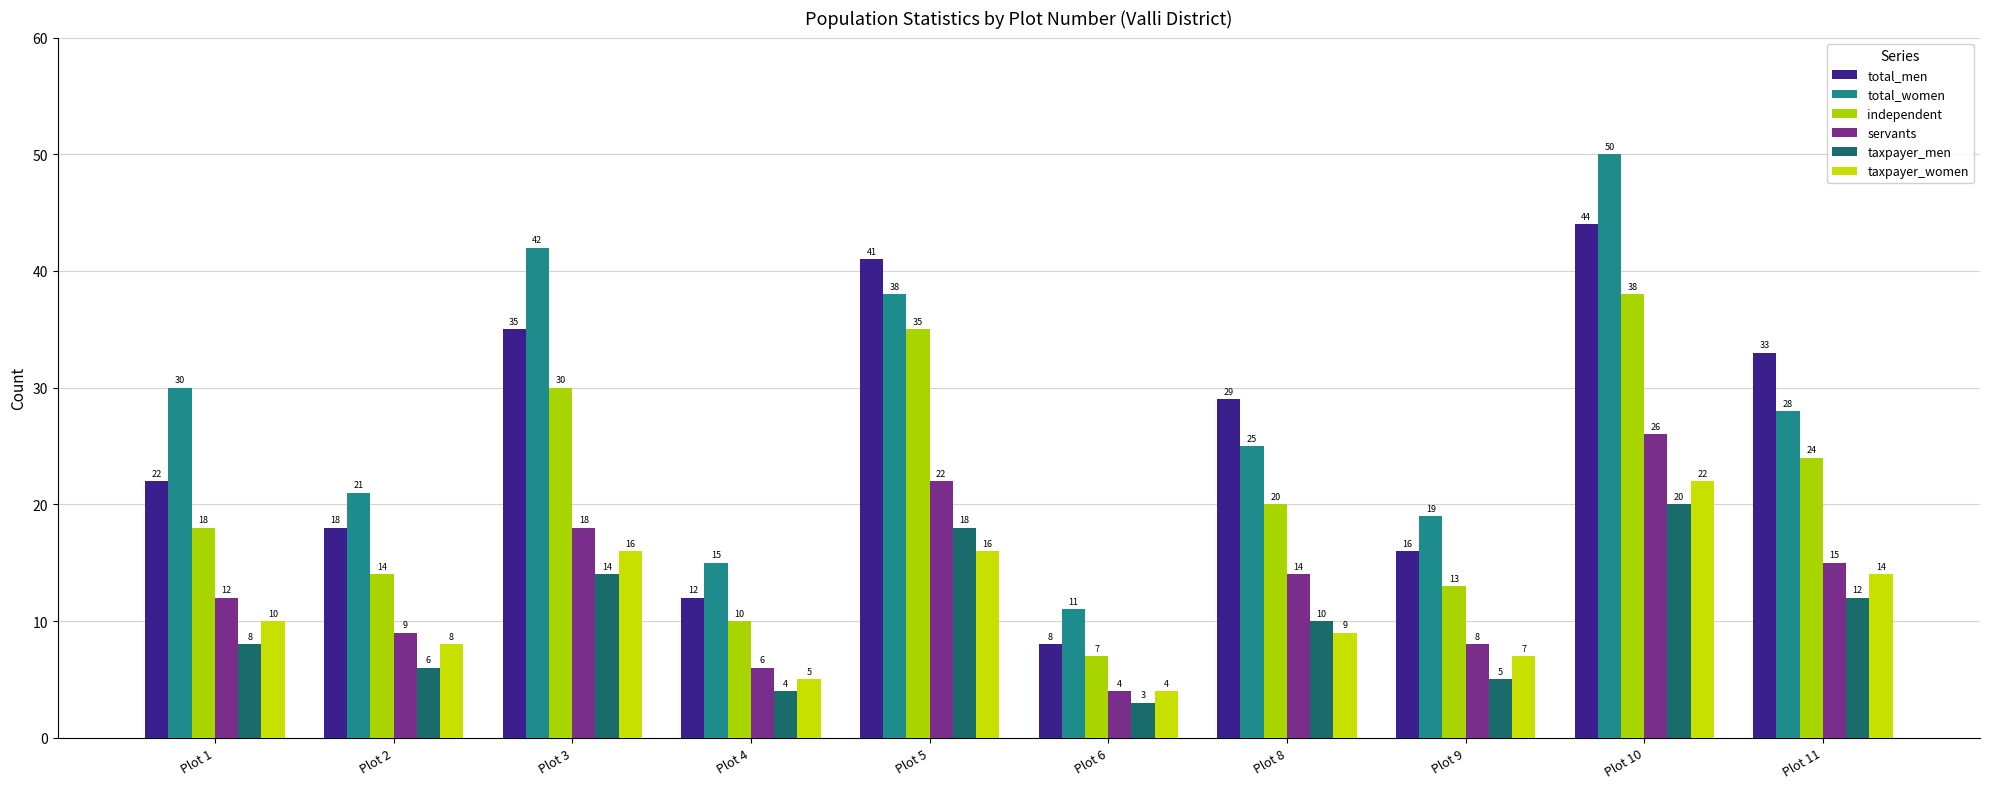

How many data points in taxpayer_women are less than 10?

5